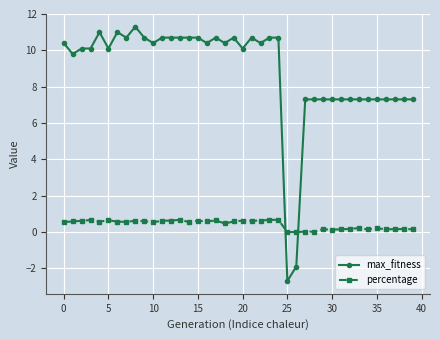

How many lines are shown in the chart?

2